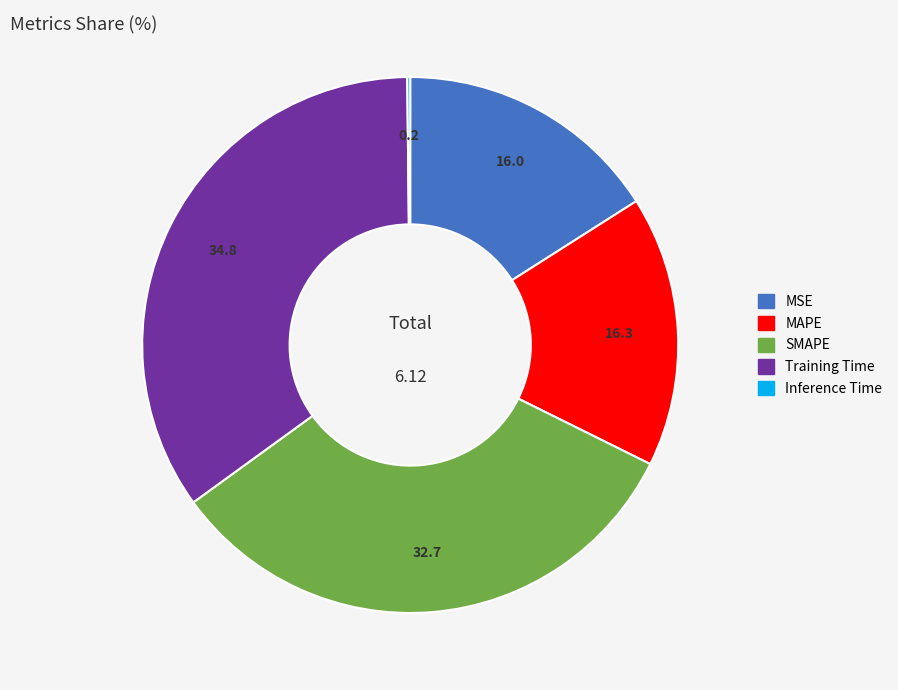

Is there a majority slice in this chart?

No